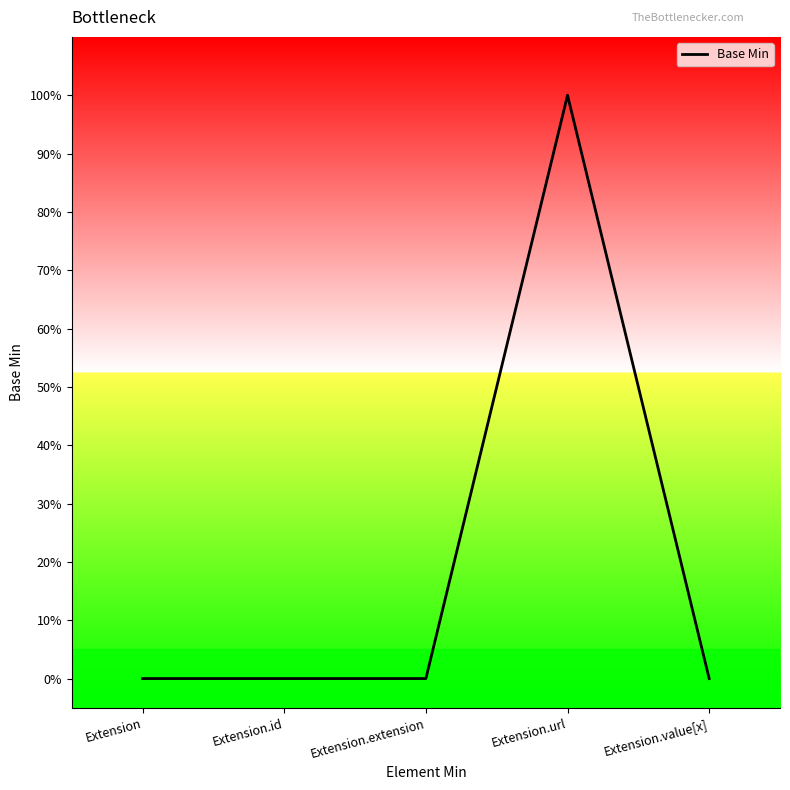

Reading left to right, extract all data points from this chart.

0	0	0	100	0